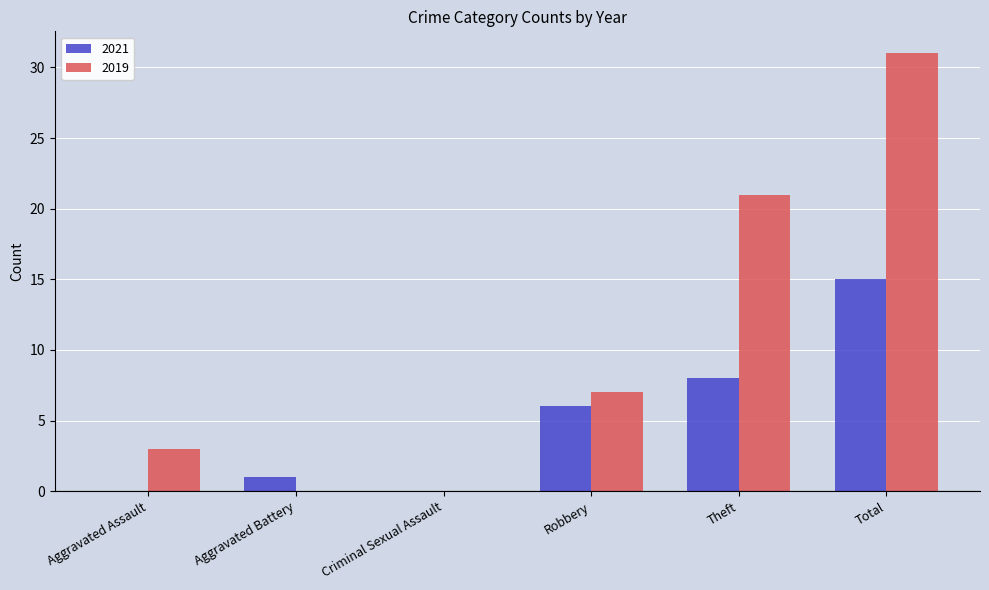

What is the sum of the 2021 values at Theft and Aggravated Battery?

9